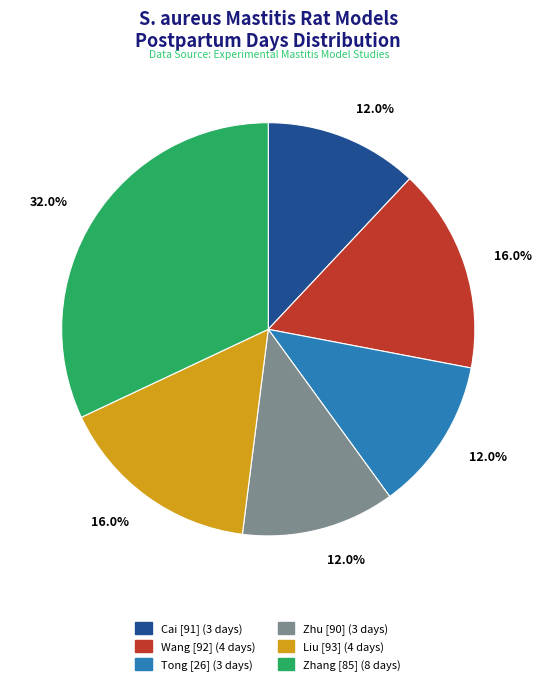

To the nearest percent, what is the average slice percentage?

17%